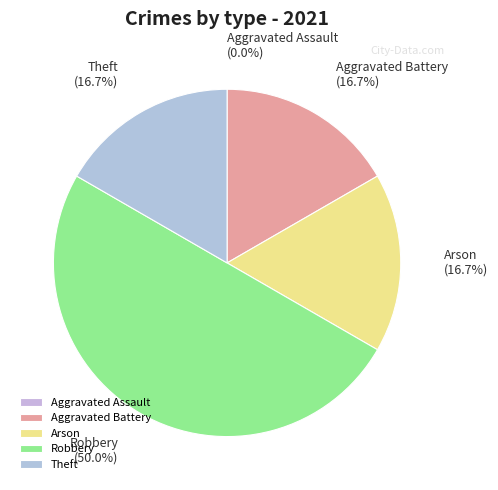

Is Aggravated Battery (16.7%) the majority of the pie?

No